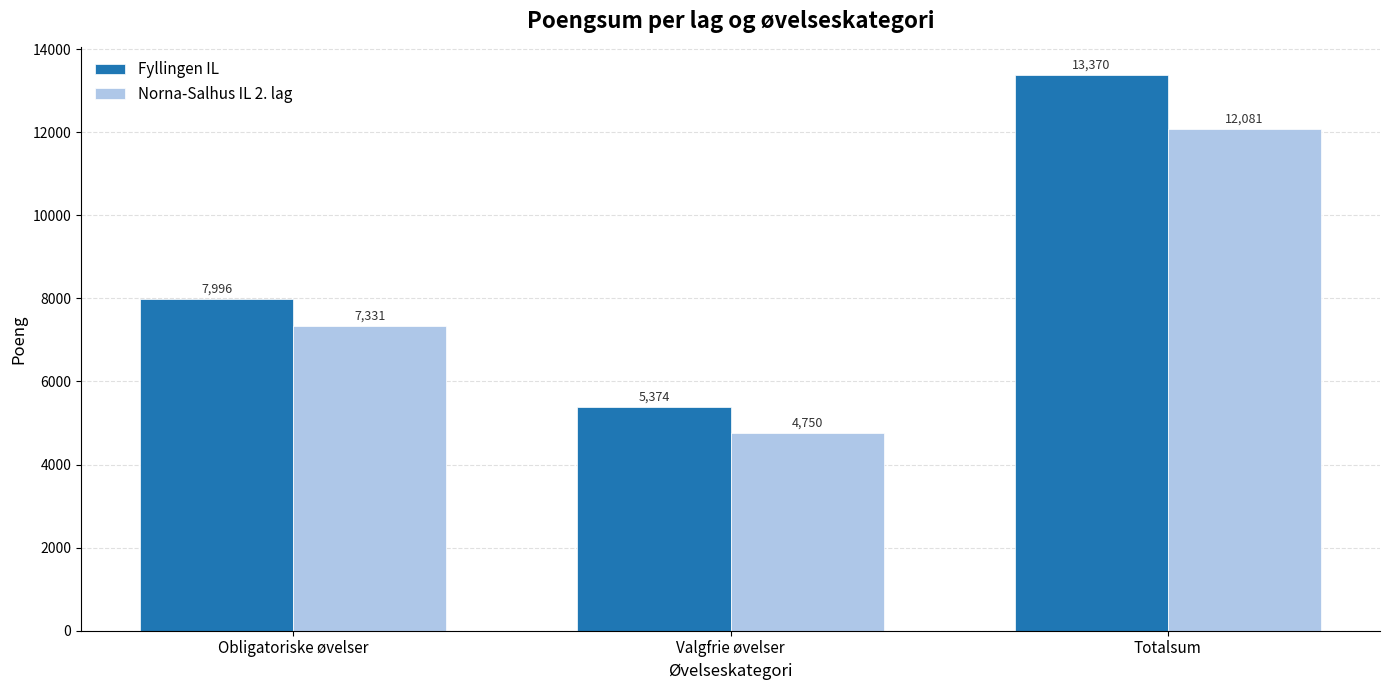

The value of Norna-Salhus IL 2. lag at Valgfrie øvelser is 4750. True or false?

True